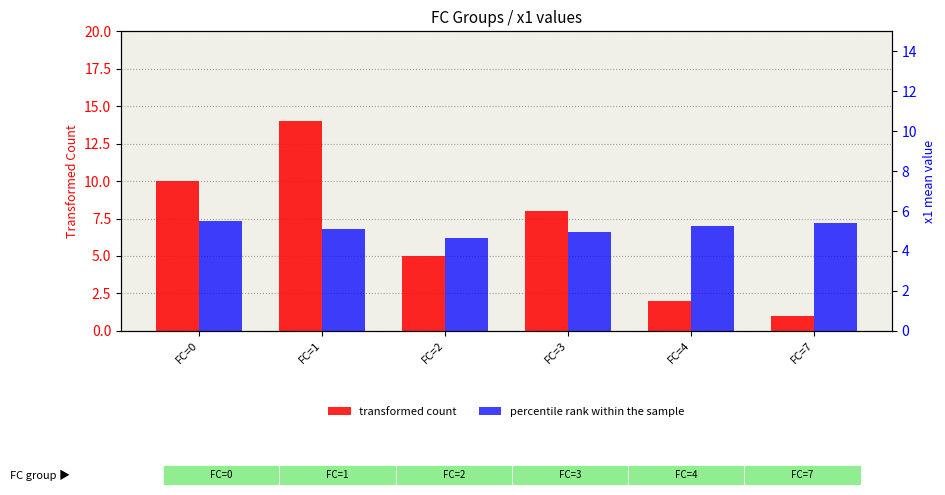

What are all the series names shown in the legend?

transformed count, percentile rank within the sample